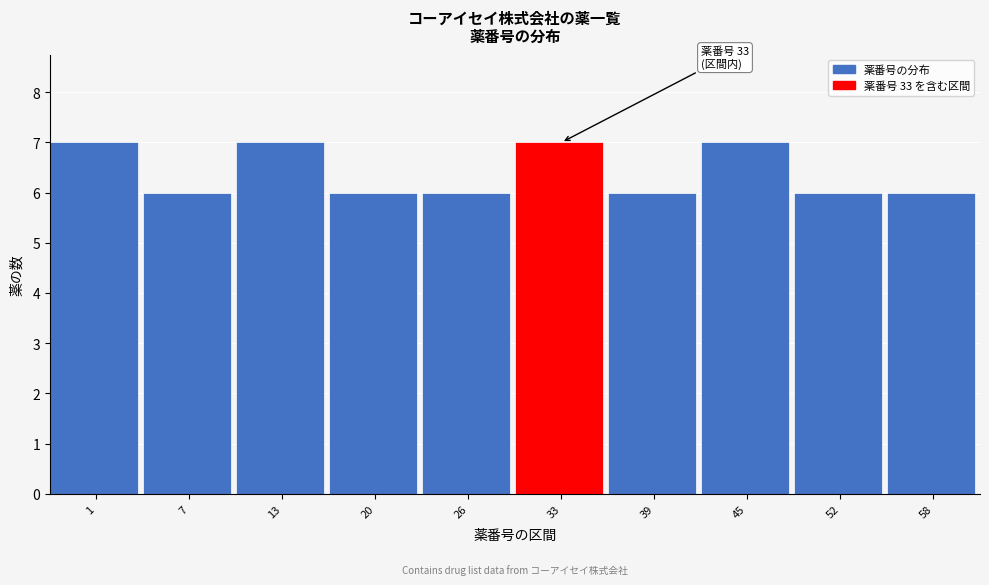

Reading left to right, list all the values displayed in this chart.

1=7	7=6	13=7	20=6	26=6	33=7	39=6	45=7	52=6	58=6